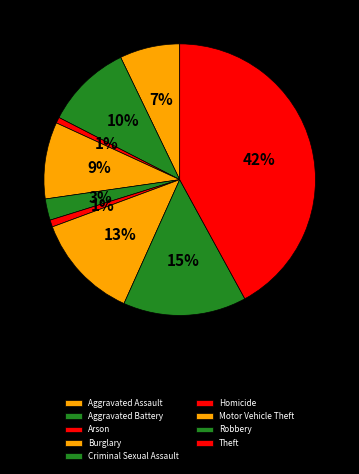

Rank the categories by value from highest to lowest.

Theft, Robbery, Motor Vehicle Theft, Aggravated Battery, Burglary, Aggravated Assault, Criminal Sexual Assault, Homicide, Arson